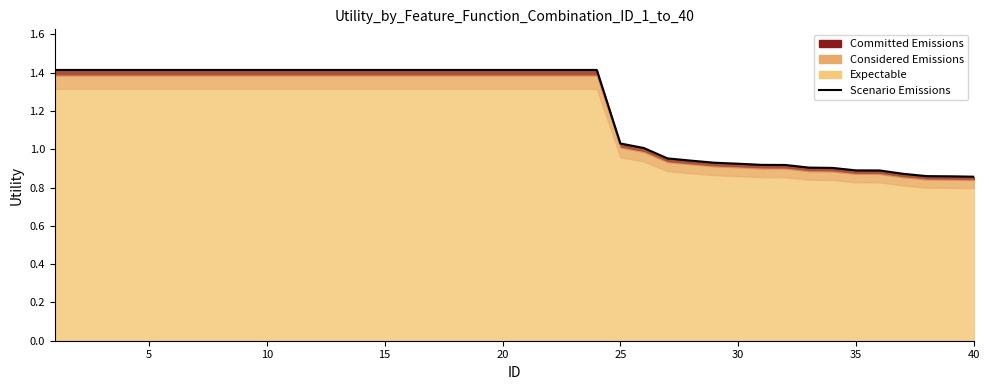

Between 35 and 40, which is larger?

35